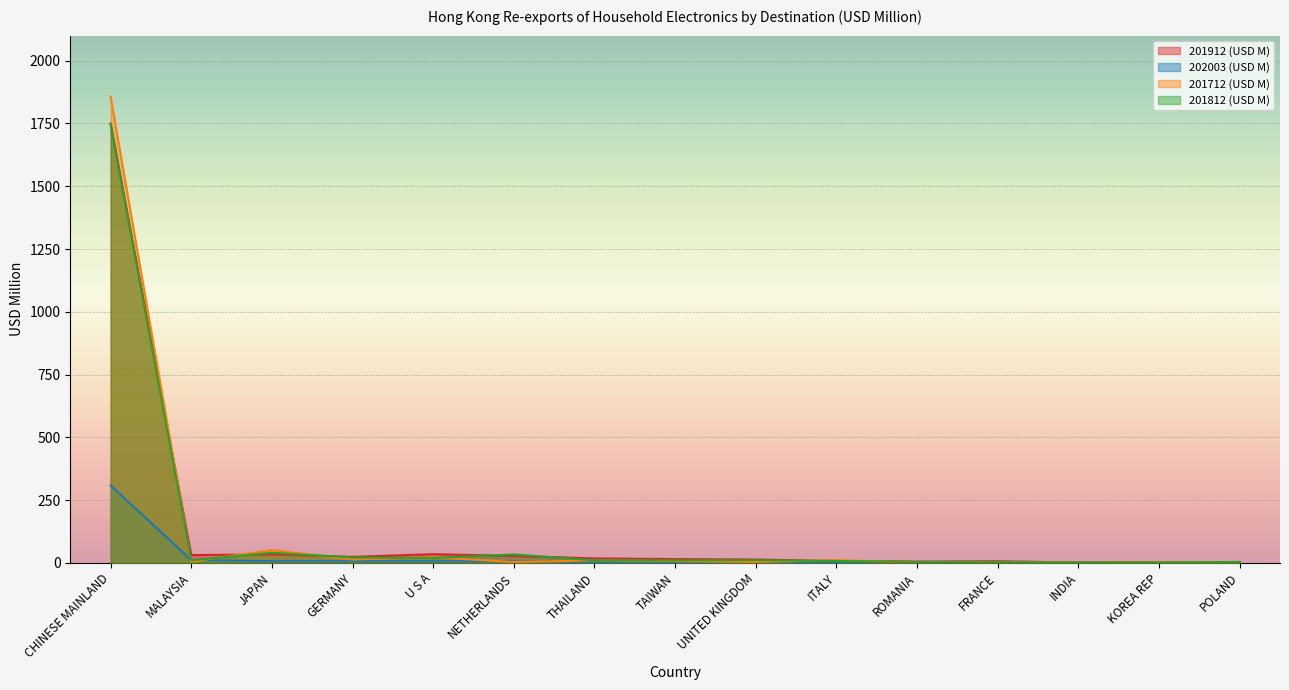

What are all the series names shown in the legend?

201912 (USD M), 202003 (USD M), 201712 (USD M), 201812 (USD M)